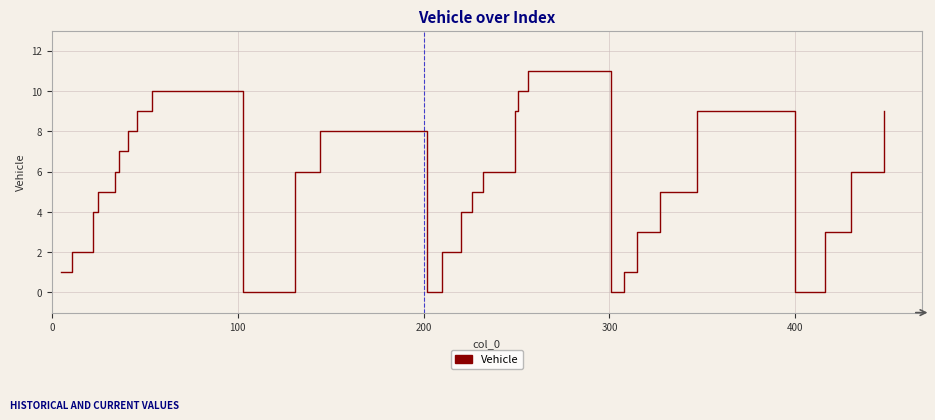

What is the maximum value shown in the chart?

11